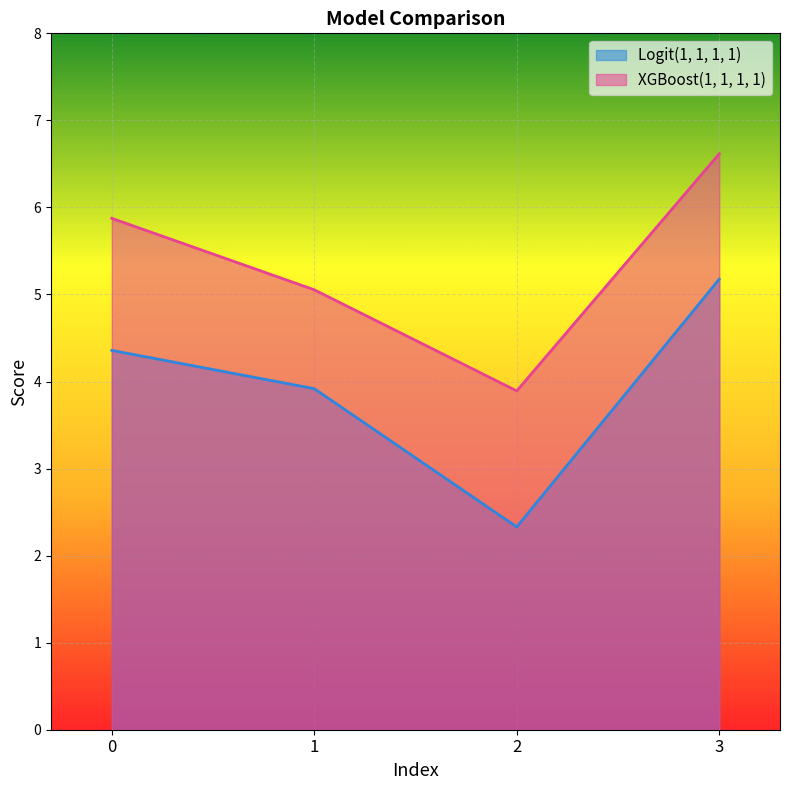

At which category does XGBoost(1, 1, 1, 1) reach its first local valley?

2